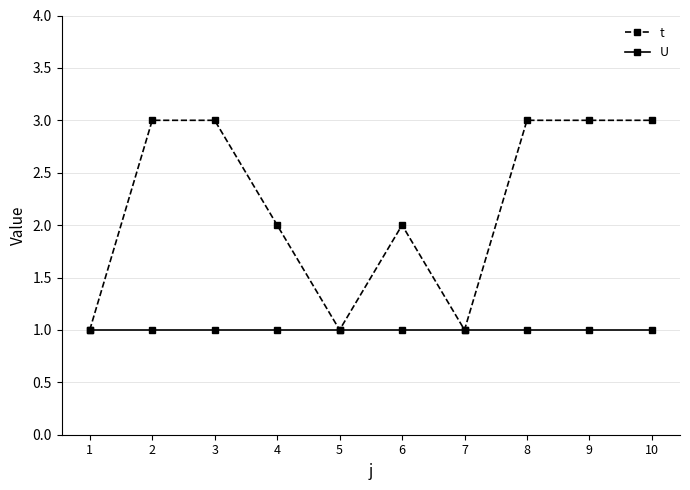

Count the number of data series in this chart.

2